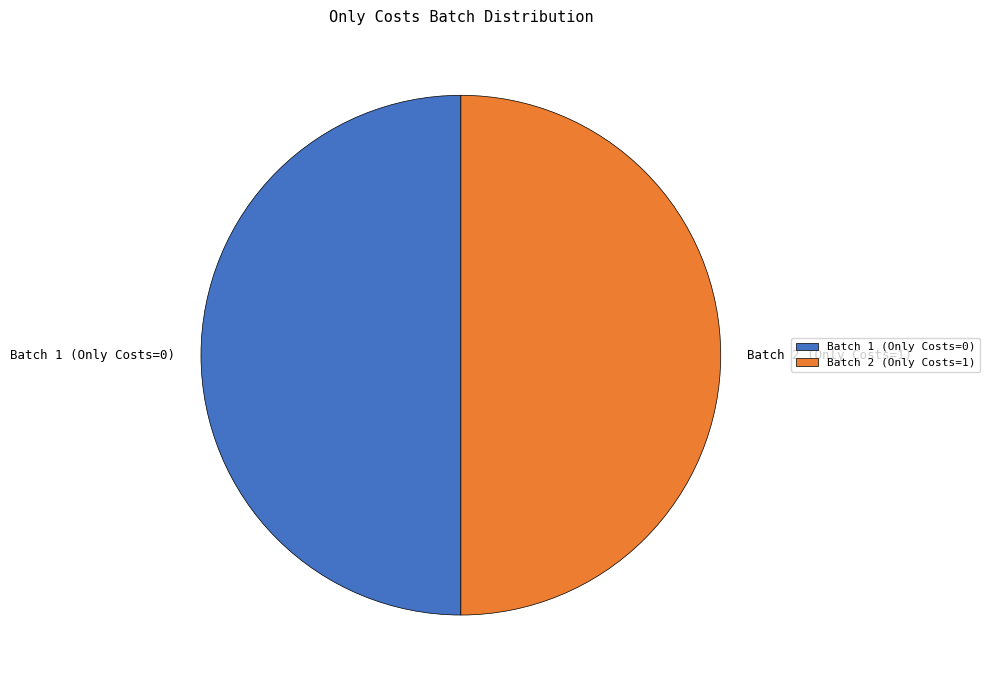

What is the ratio of the value at Batch 2 (Only Costs=1) to the value at Batch 1 (Only Costs=0)?

1.0